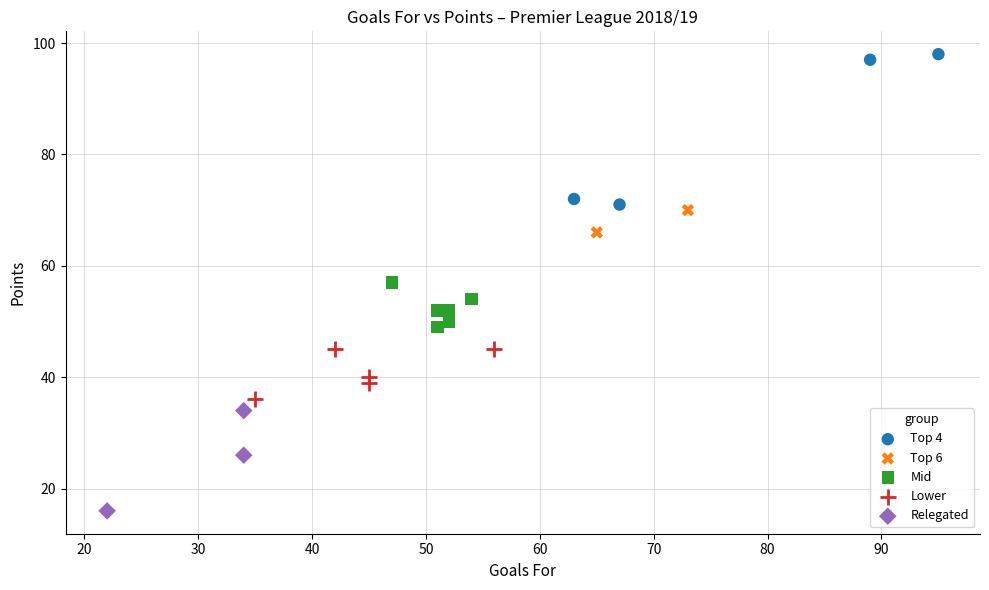

What are all the series names shown in the legend?

Top 4, Top 6, Mid, Lower, Relegated